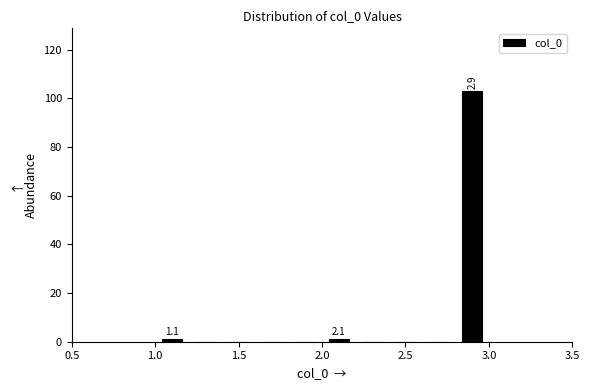

Which range on the x-axis has the tallest bar?

2.8 to 3.0